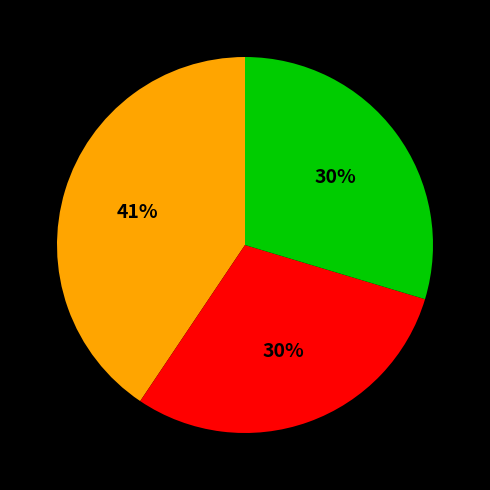

Does any single category account for the majority?

No